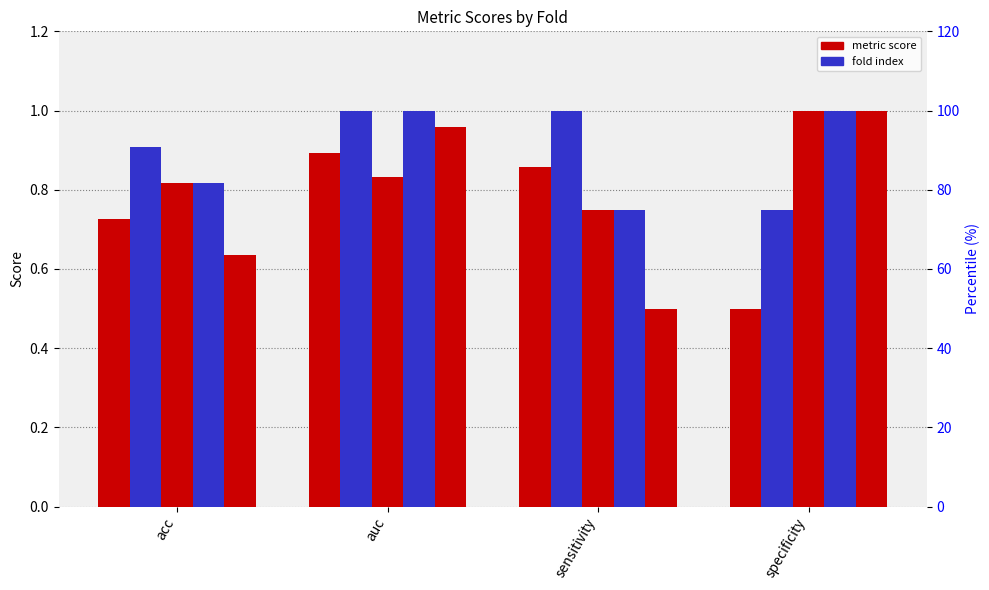

What position from the right is acc?

4